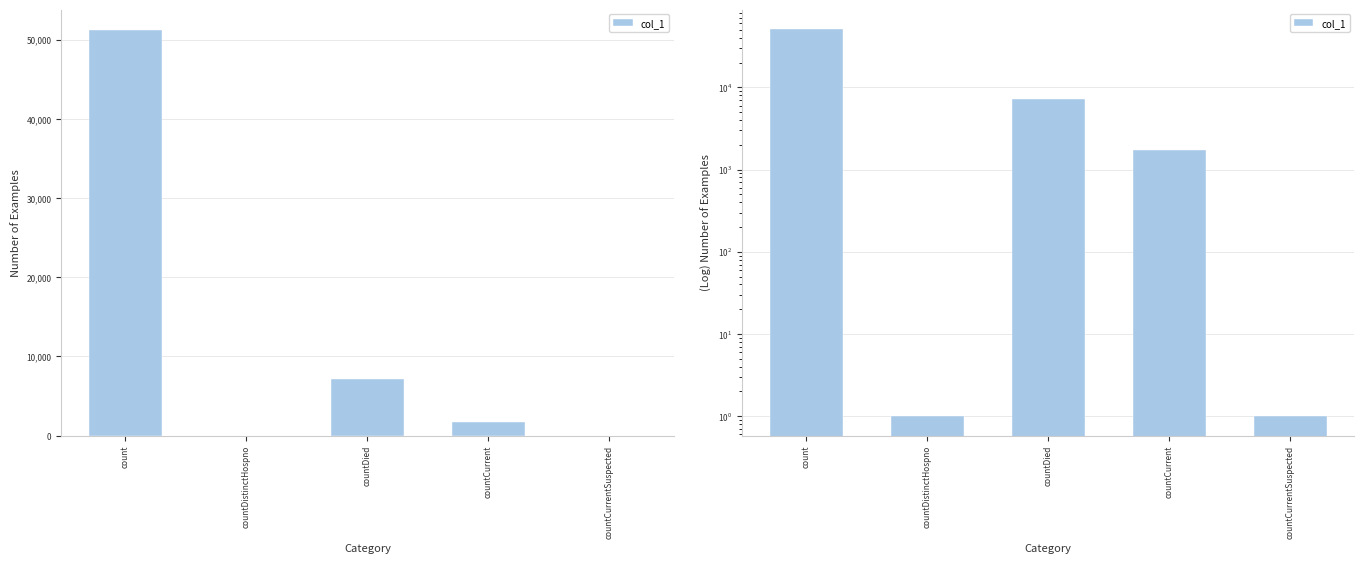

How many series are shown in this chart?

1